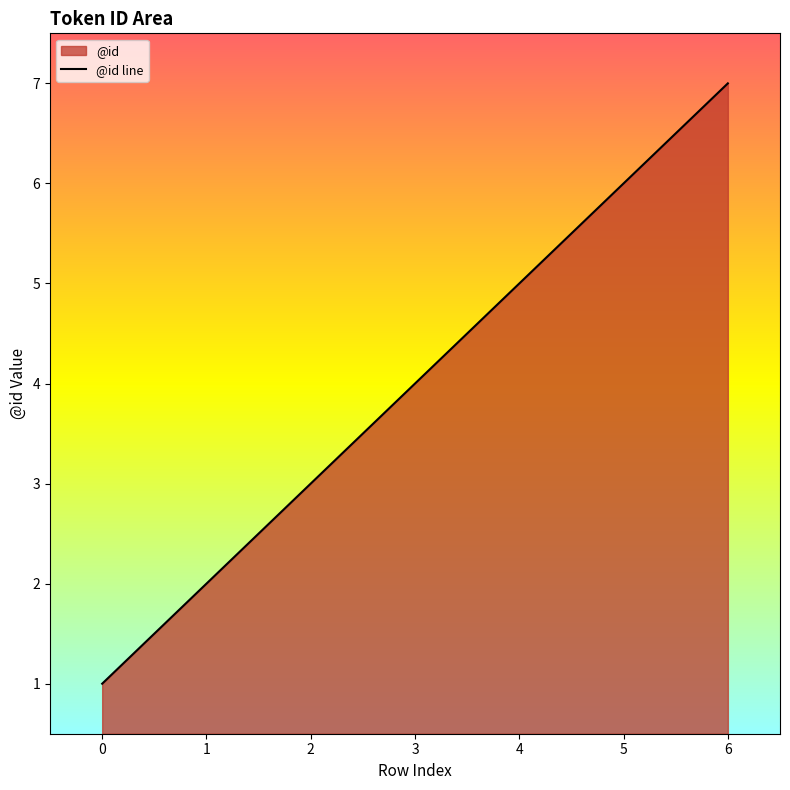

Reading left to right, list all the values displayed in this chart.

0=1	1=2	2=3	3=4	4=5	5=6	6=7